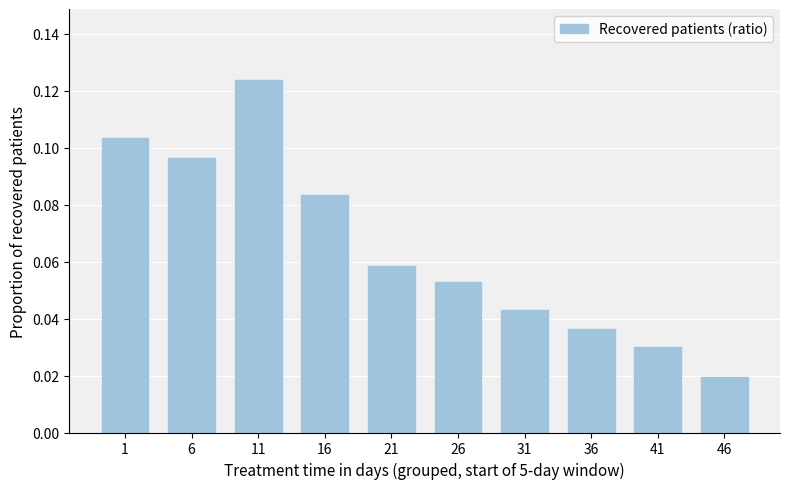

At which category does the chart reach its minimum across all series?

46